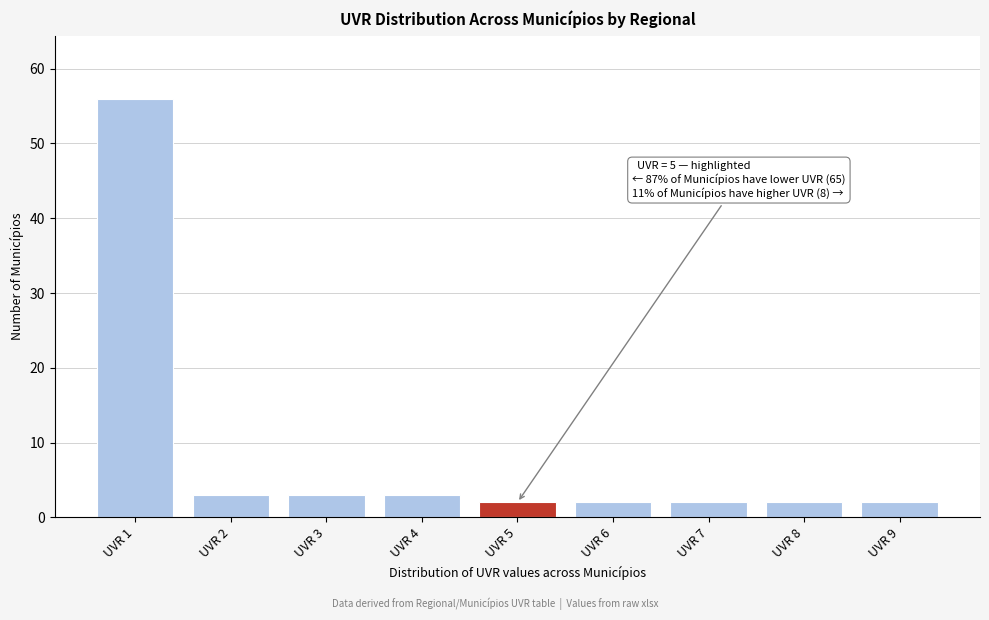

Which range on the x-axis has the tallest bar?

0.5 to 1.5